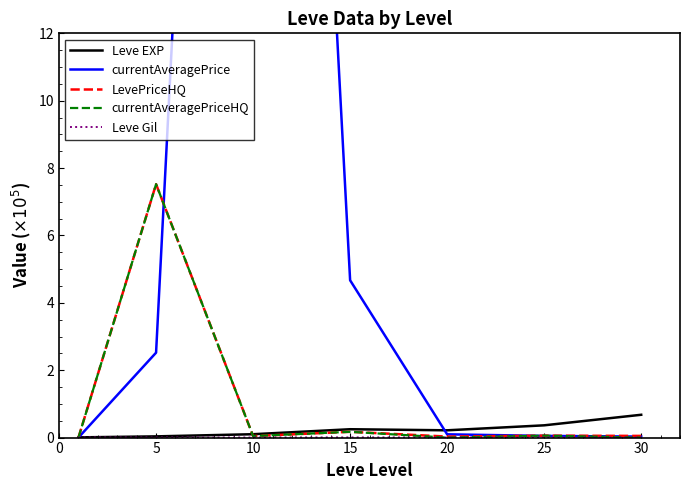

Reading left to right, extract all data points from this chart.

Leve EXP: 0.0	0.0	0.1	0.2	0.2	0.4	0.7
currentAveragePrice: 0.0	2.5	58.8	4.7	0.1	0.0	0.0
LevePriceHQ: 0.0	7.5	0.0	0.2	0.0	0.1	0.1
currentAveragePriceHQ: 0.0	7.5	0.0	0.2	0.0	0.1	0.0
Leve Gil: 0.0	0.0	0.0	0.0	0.0	0.0	0.0